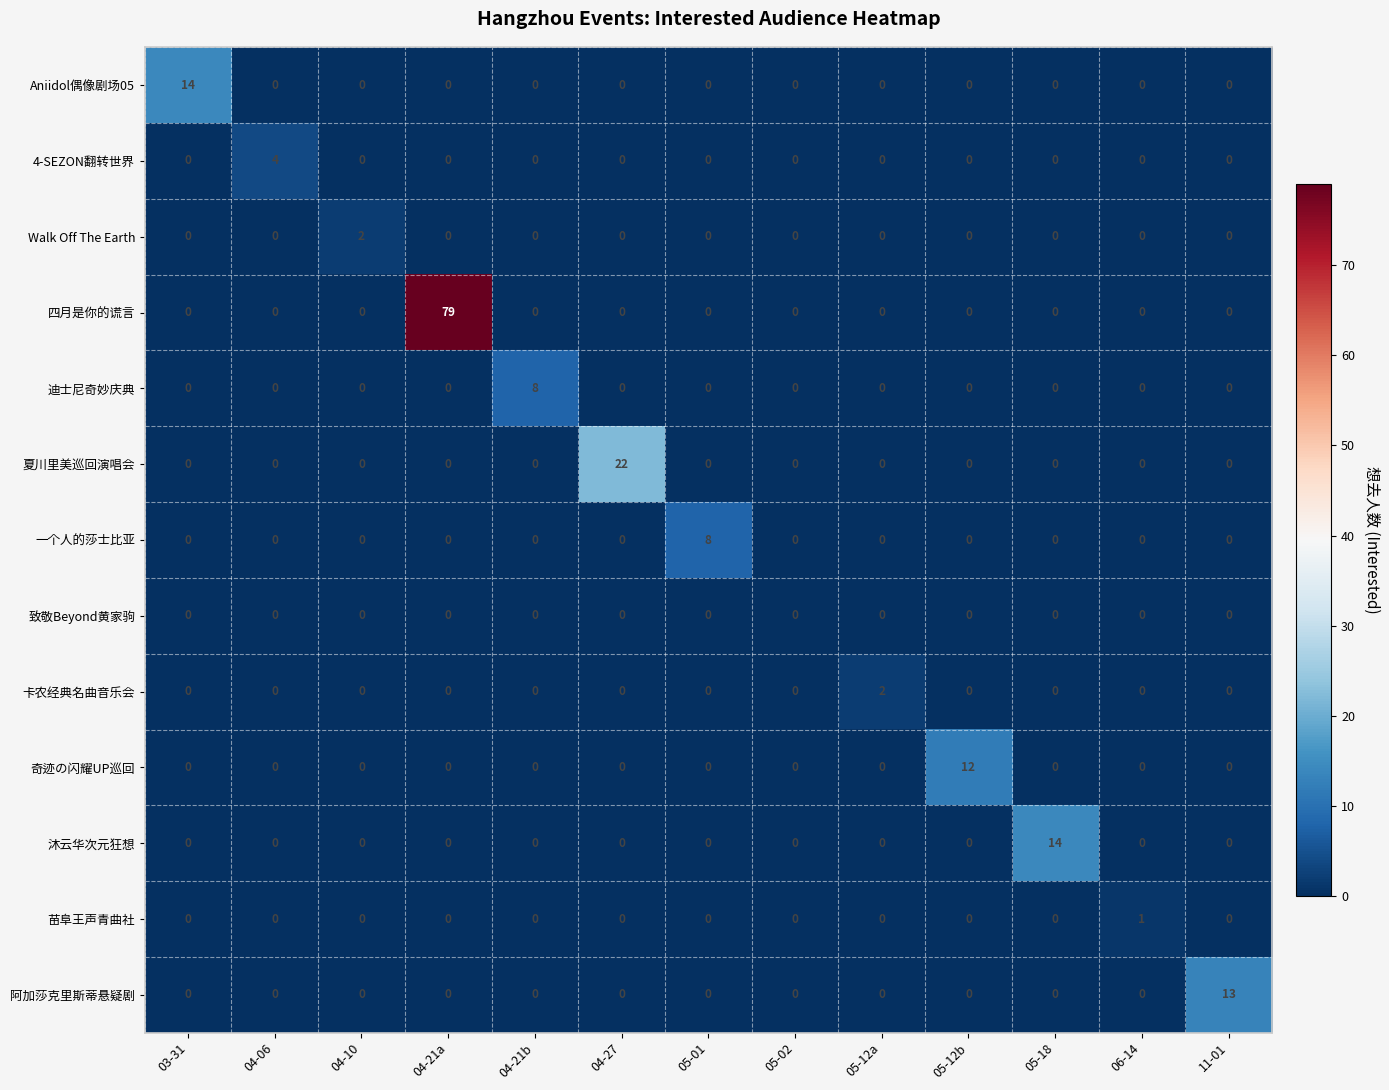

At which category does the chart reach its peak across all series?

04-21a